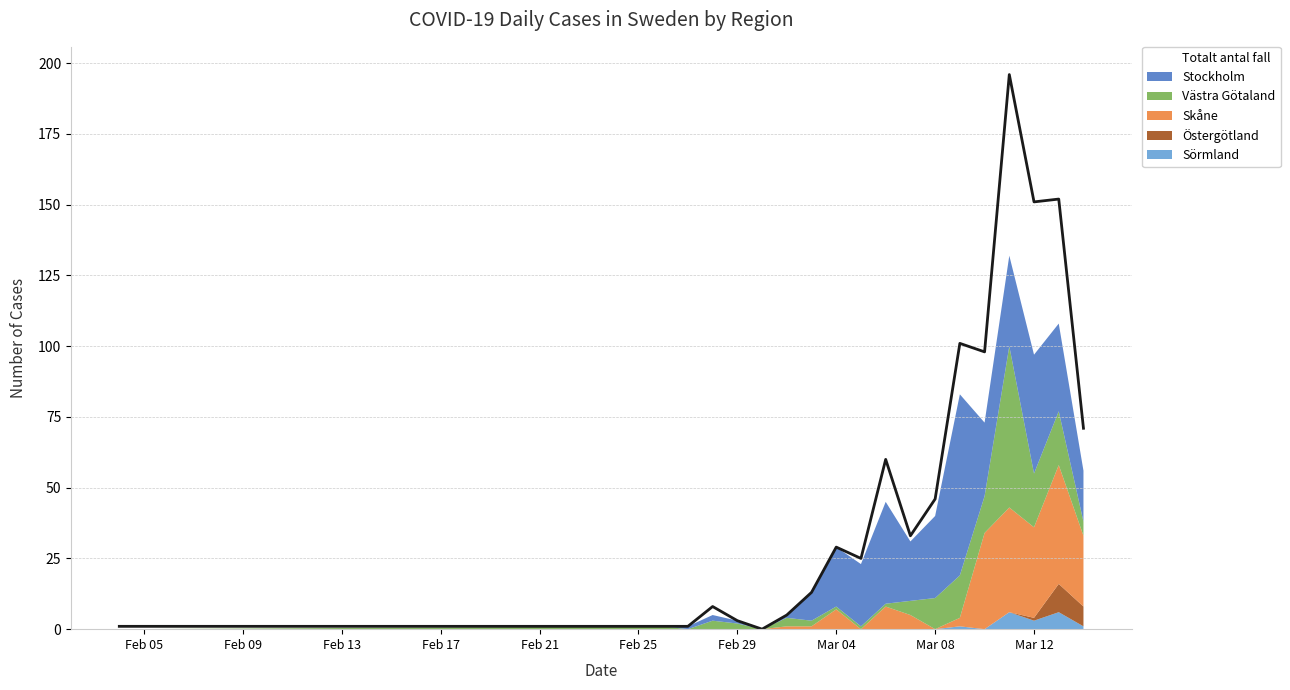

True or false: Skane and Totalt_antal_fall cross at least once.

False